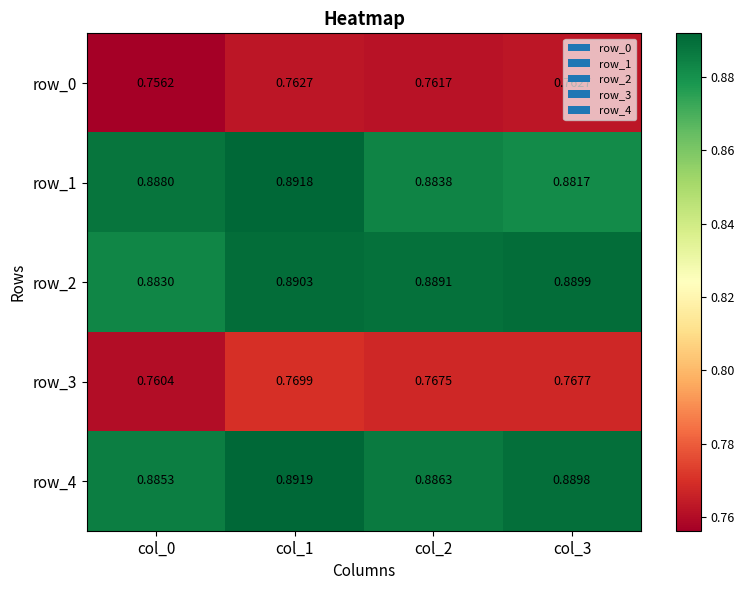

The value of row_1 at col_1 is 0.9. True or false?

True